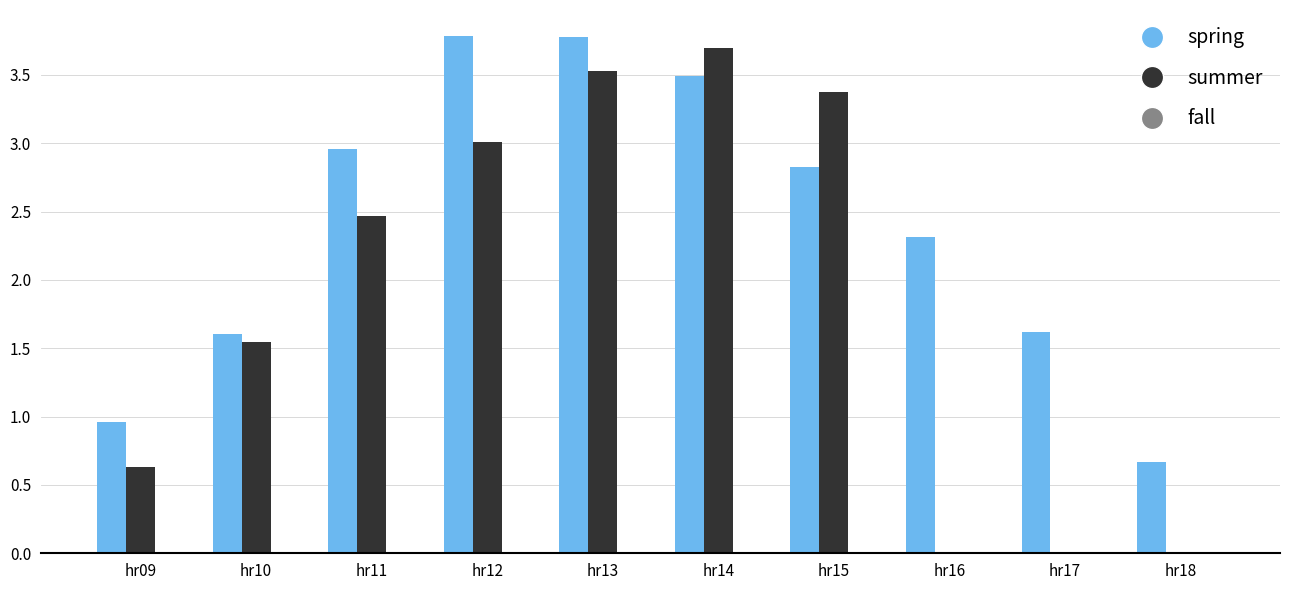

Which series changed the most between hr14 and hr17?

summer